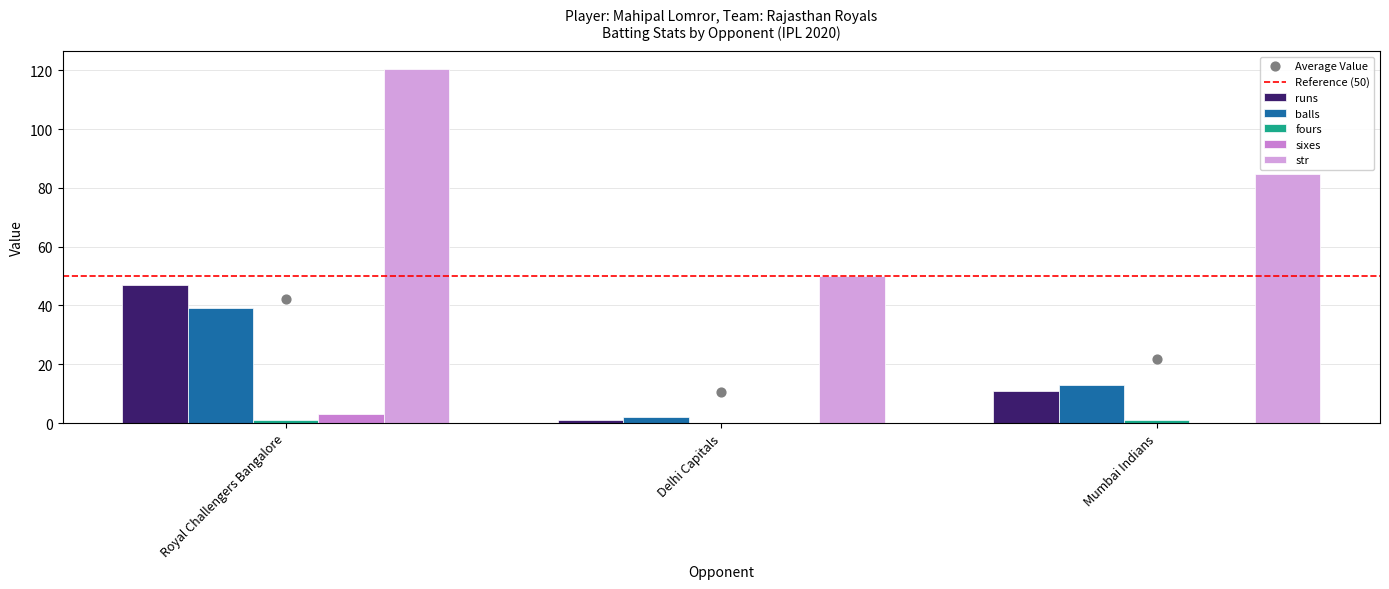

What are all the series names shown in the legend?

runs, balls, fours, sixes, str